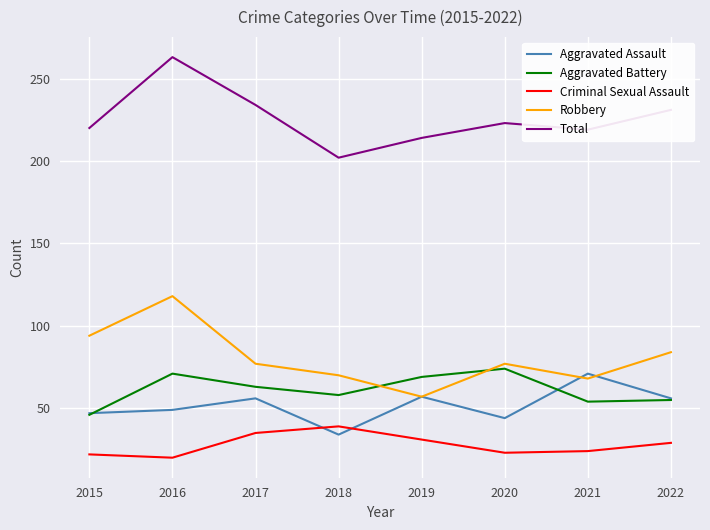

What is the spread (max minus min) of values at 2015?

198